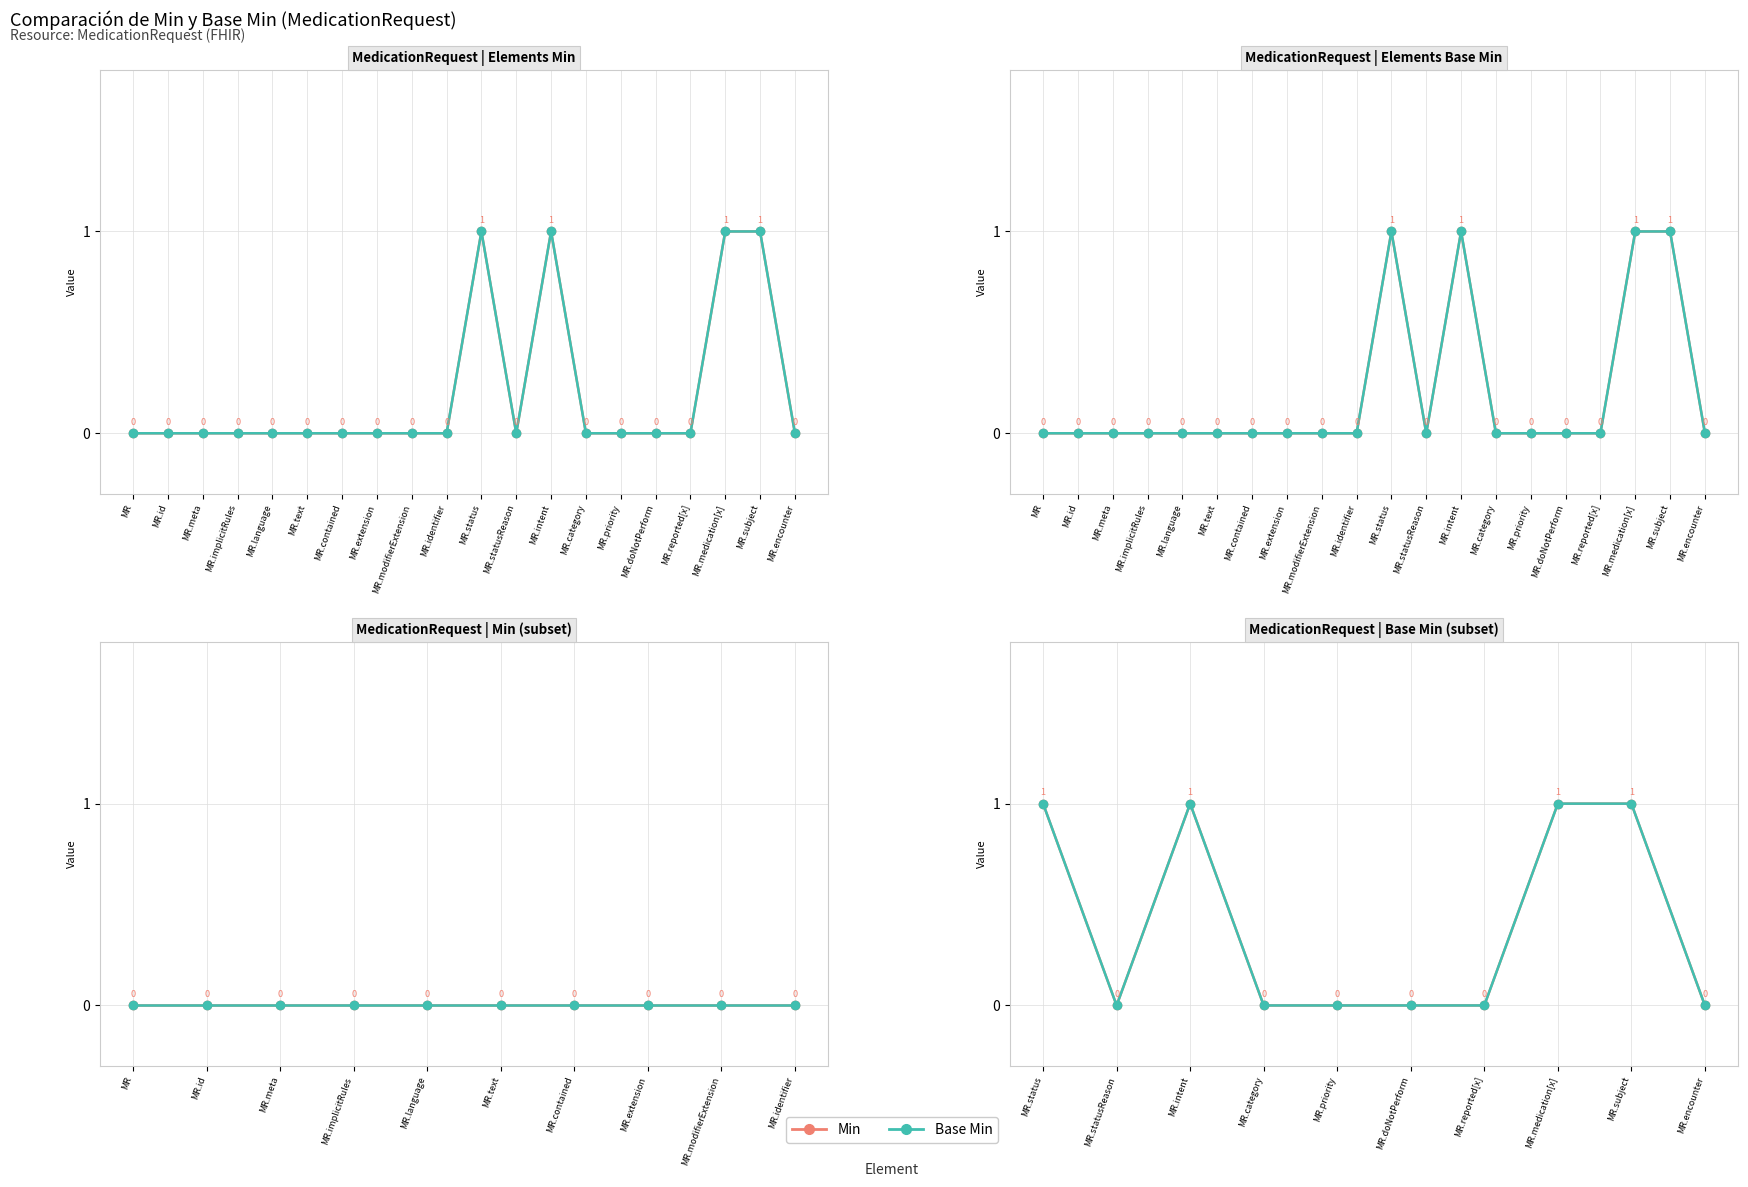

Which series has the largest total across all categories?

Min